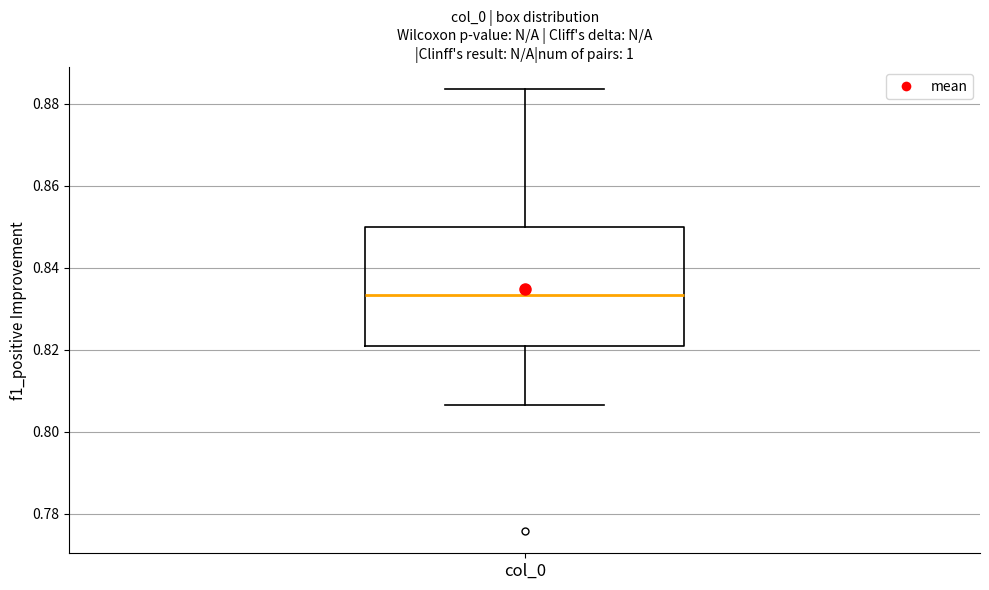

Transcribe this box plot: give where the median line is, the range the box spans, and where the two whiskers end, as read against the y-axis. The values are not printed on the chart, so give them approximately, as read against the axis.

median 0.834, box 0.820 to 0.850, whiskers 0.806 to 0.884